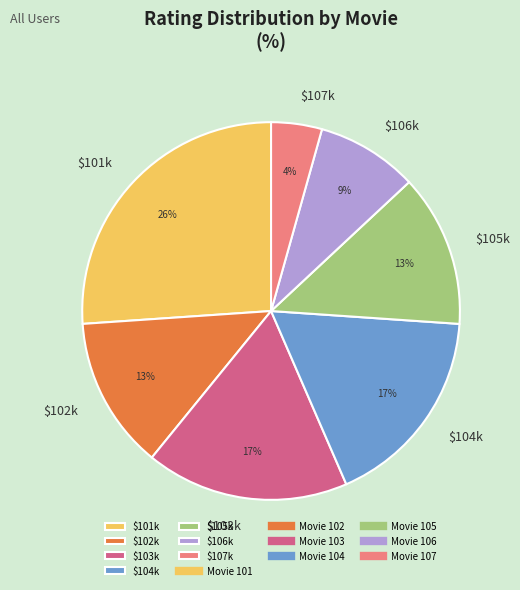

To the nearest percent, what is the average slice percentage?

14%